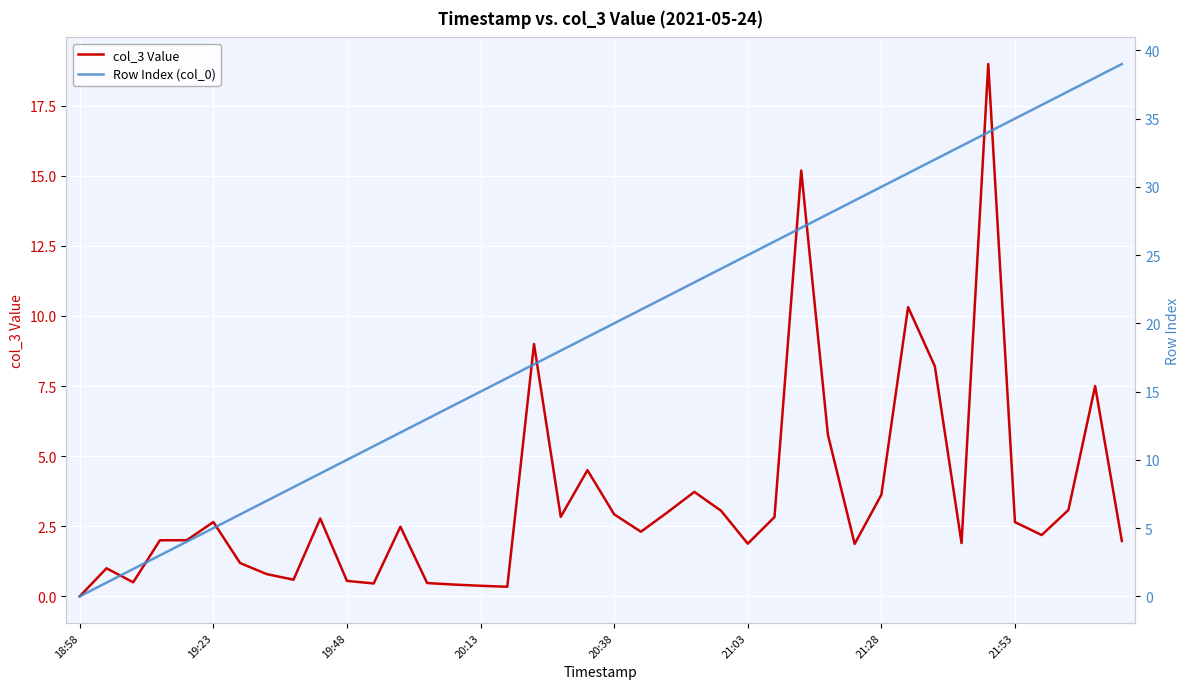

Where does the Row Index (col_0) series first go above 20?

21